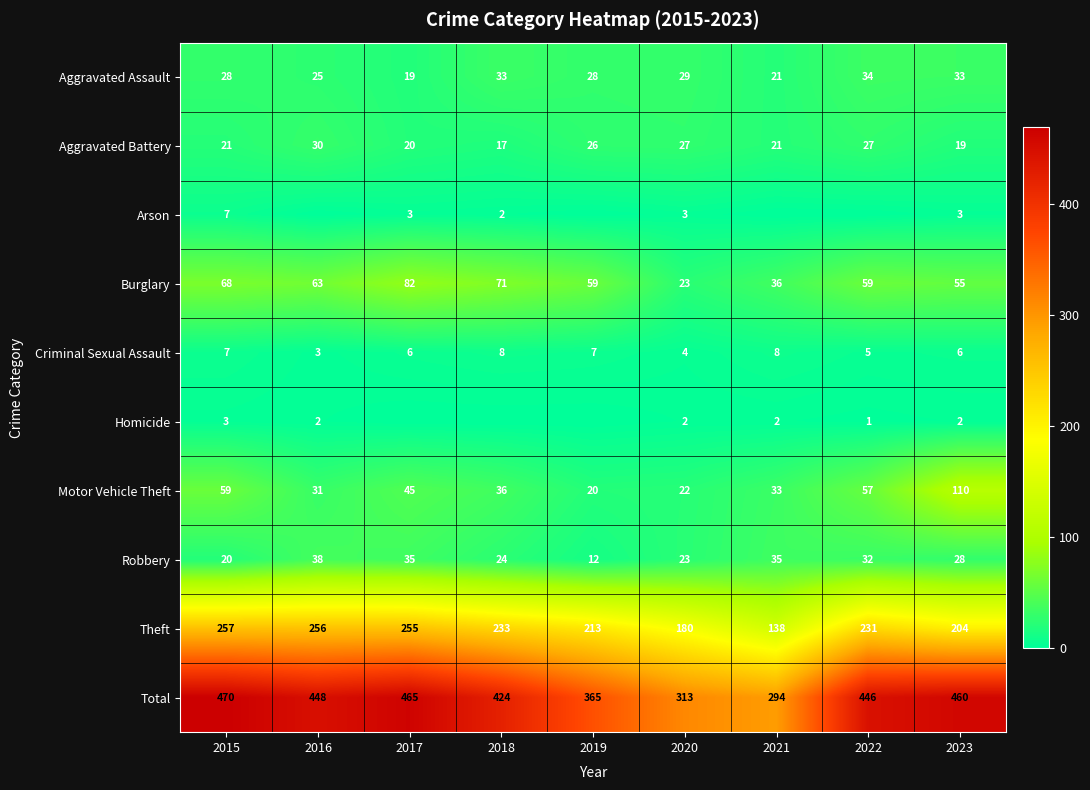

Where does the Total series first go above 446?

2015